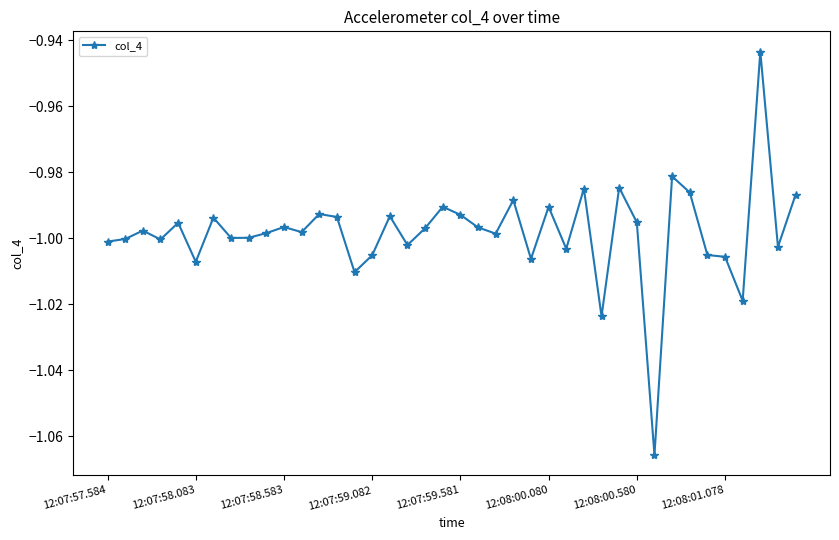

What is the sum of all values?

-39.9